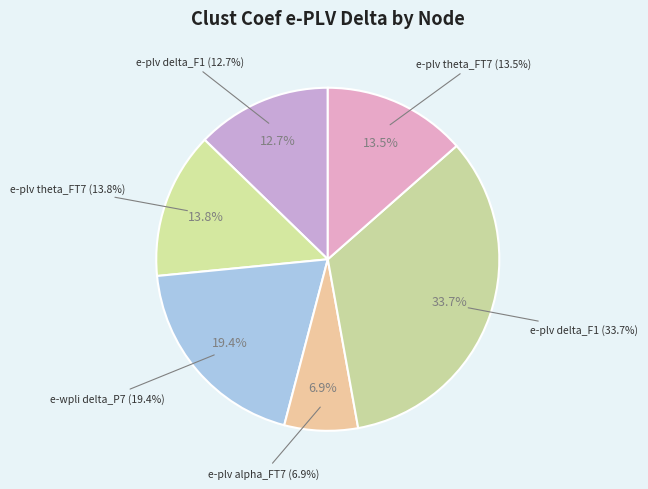

Is it true that node str e-plv alpha_FT7 is 18% of the pie?

False